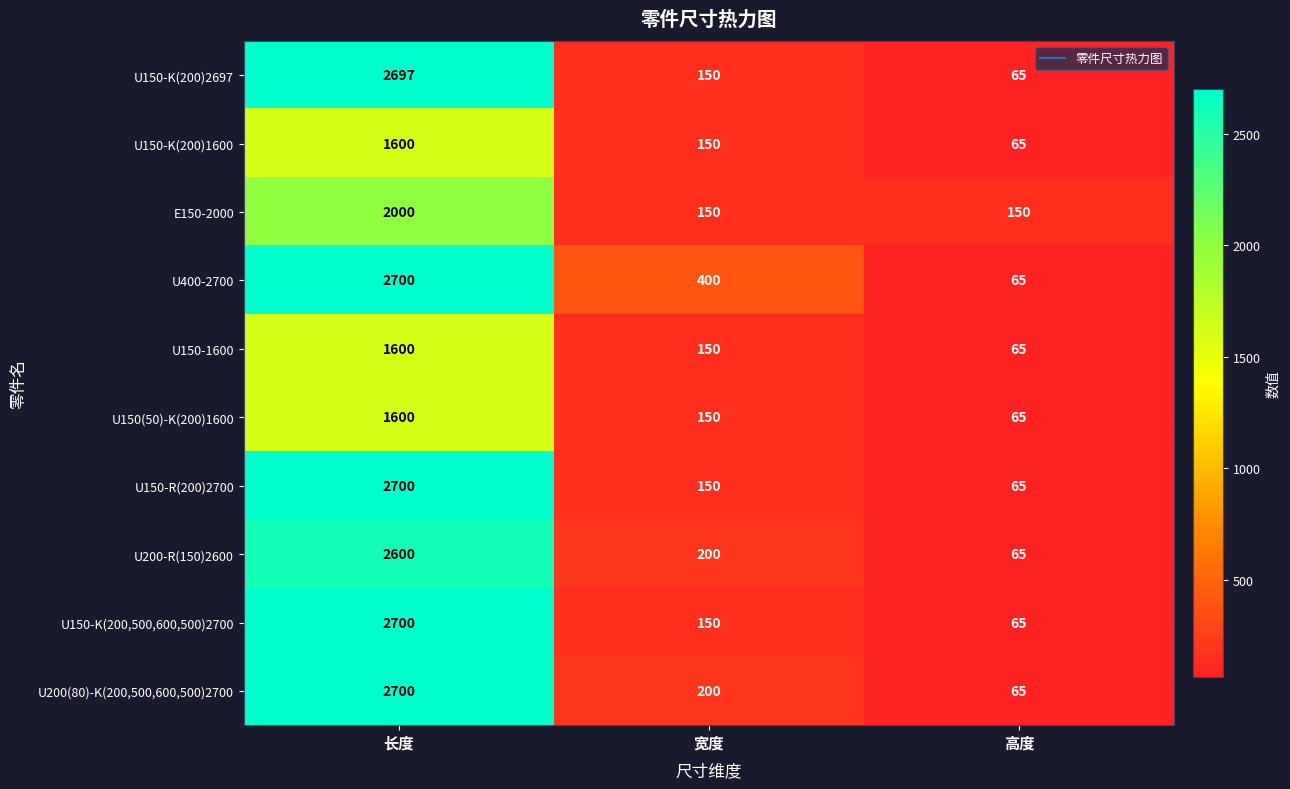

Is it true that U200(80)-K(200,500,600,500)2700 equals 4742 at 长度?

False